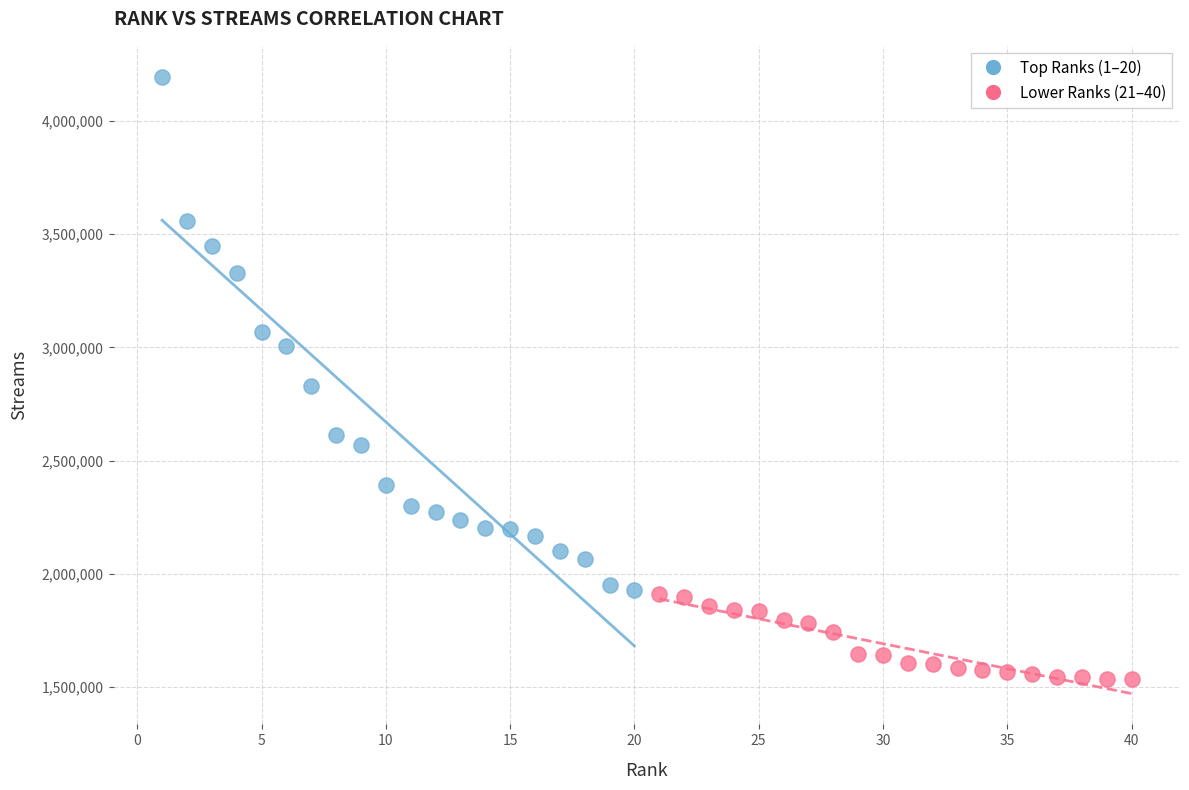

Which series has the largest Y range (max minus min)?

Top Ranks (1–20)